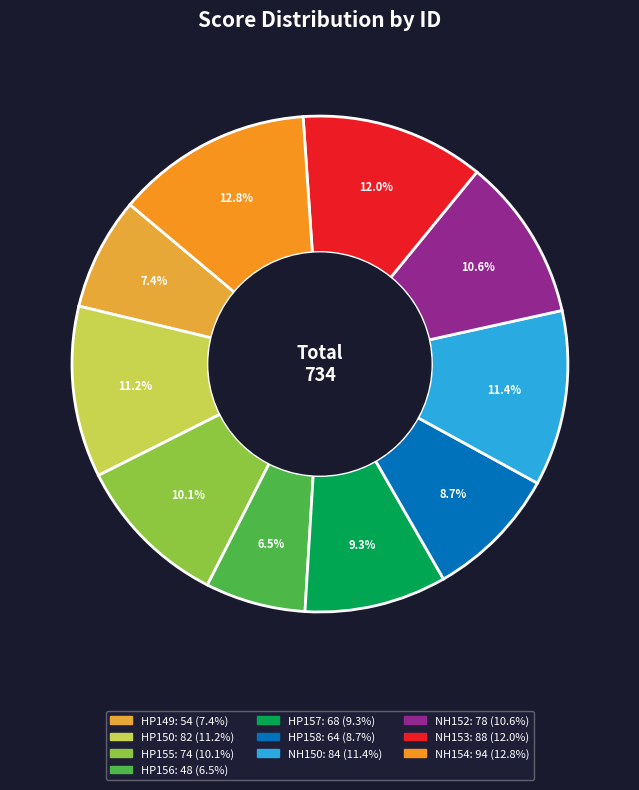

To the nearest percent, what portion does HP149 represent?

7%